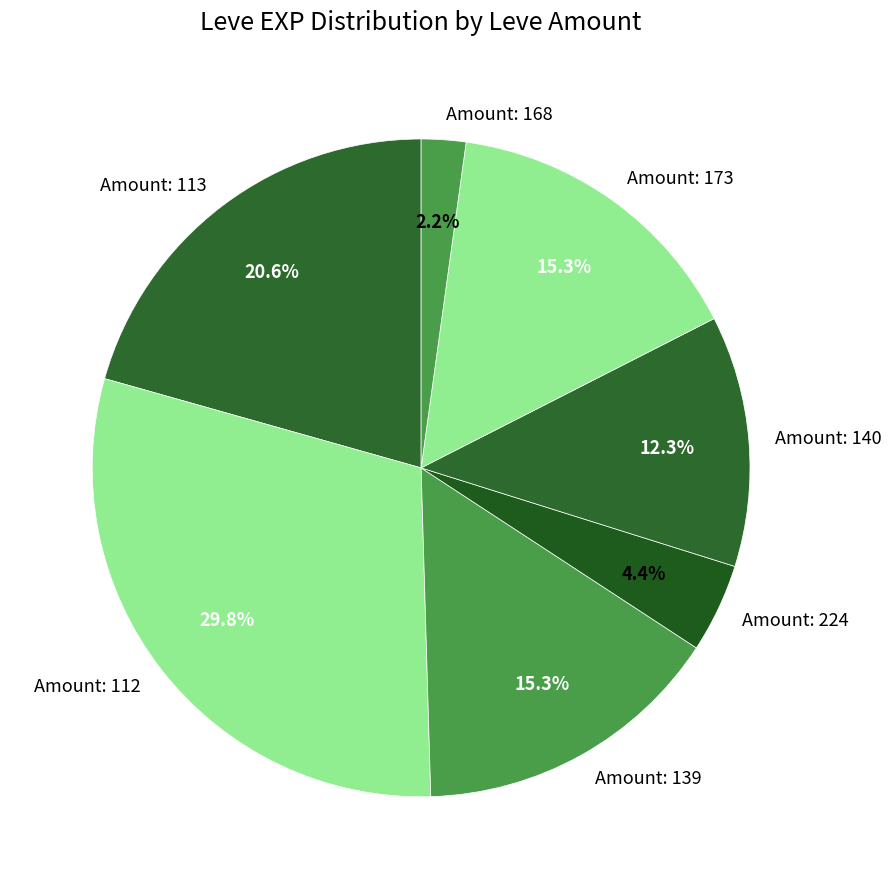

How many slices are in this pie chart?

7